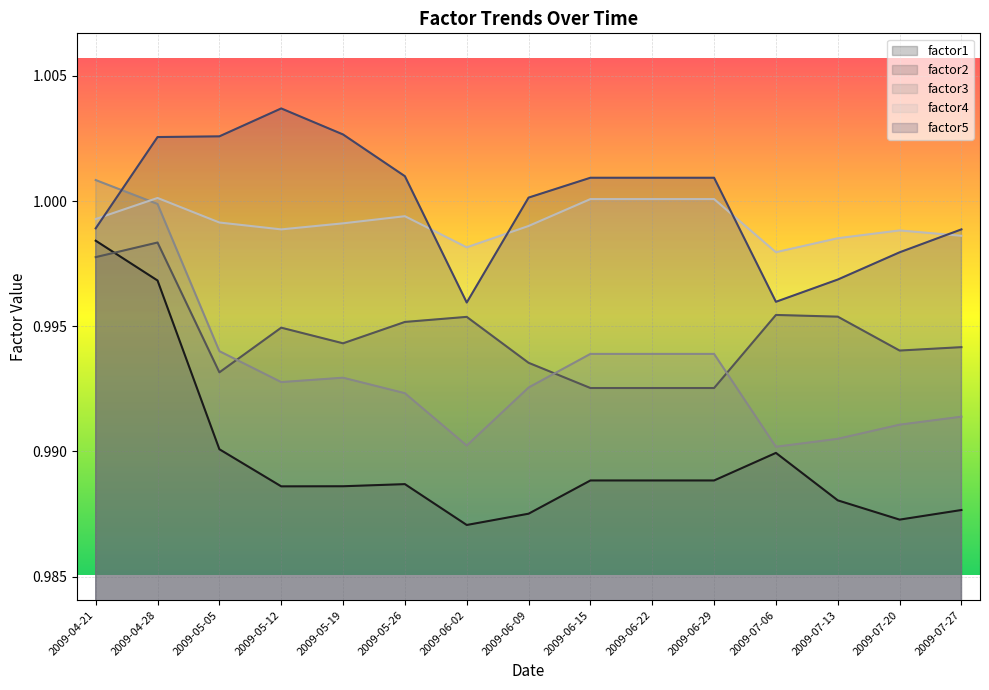

What are all the series names shown in the legend?

factor1, factor2, factor3, factor4, factor5